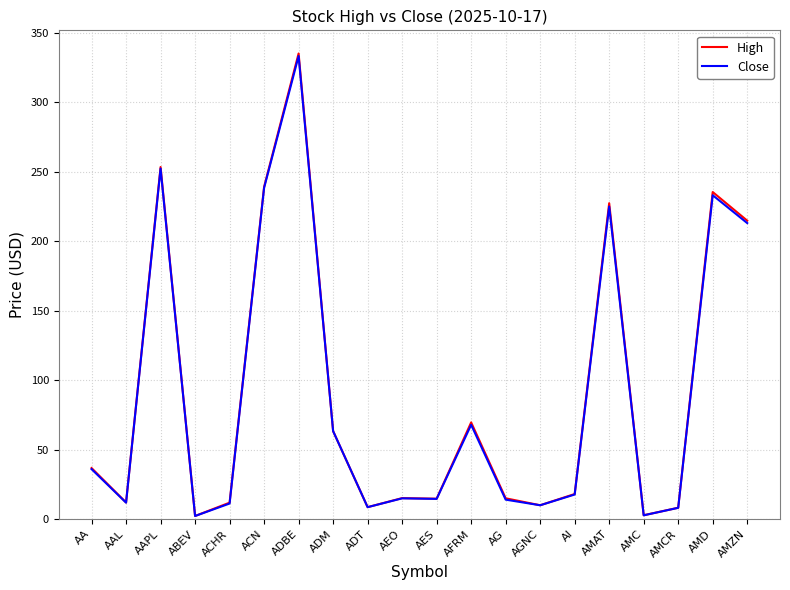

What is the greatest value displayed?

335.1